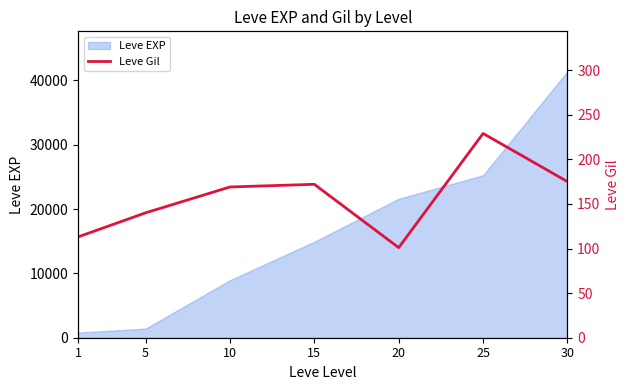

What is the minimum value shown in the chart?

101